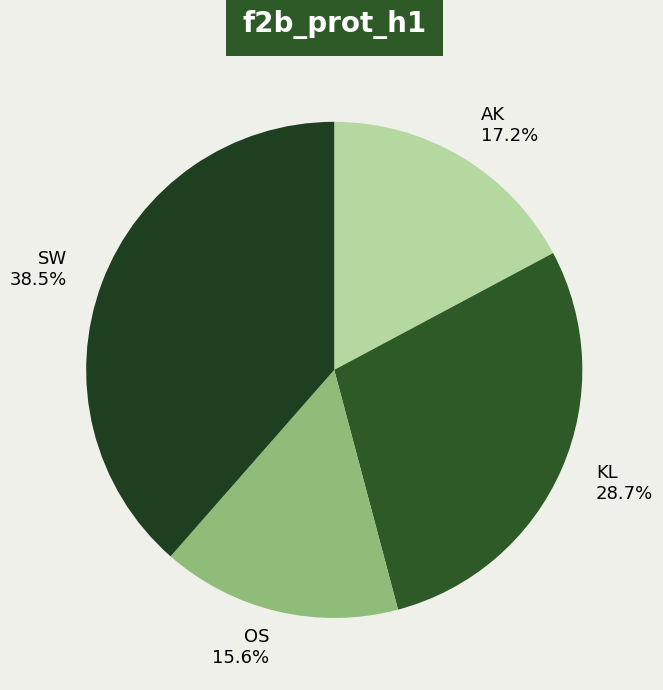

Does AK account for over 50% of the chart?

No